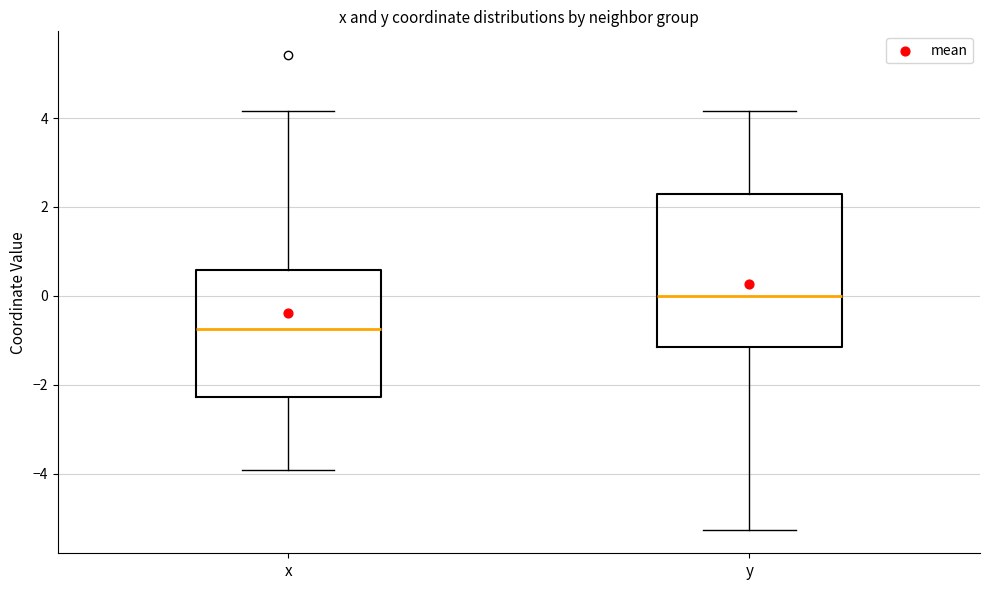

Comparing the boxes themselves (not the whiskers), which one is the tallest?

y